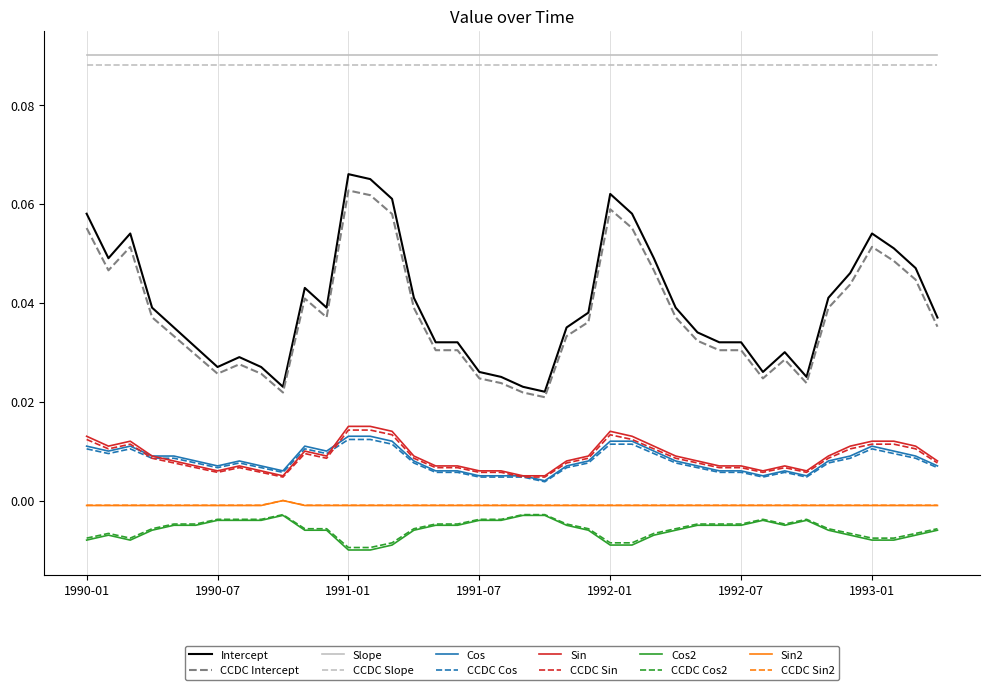

True or false: CCDC Cos2 and Slope intersect in this chart.

False